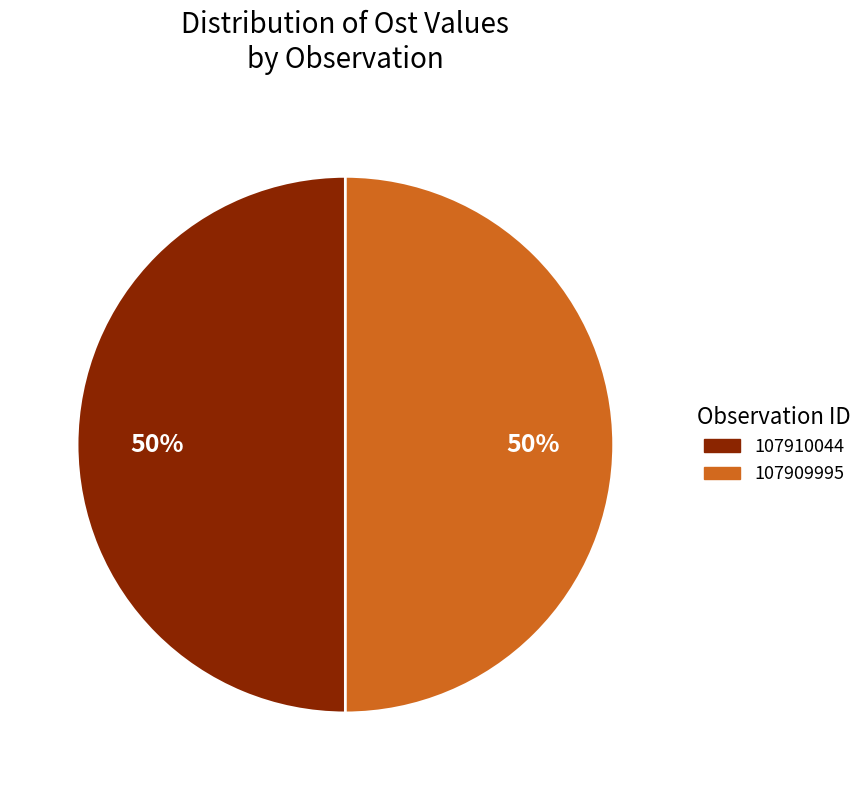

Approximately how many times larger is the value at 107909995 compared to 107910044?

1.0